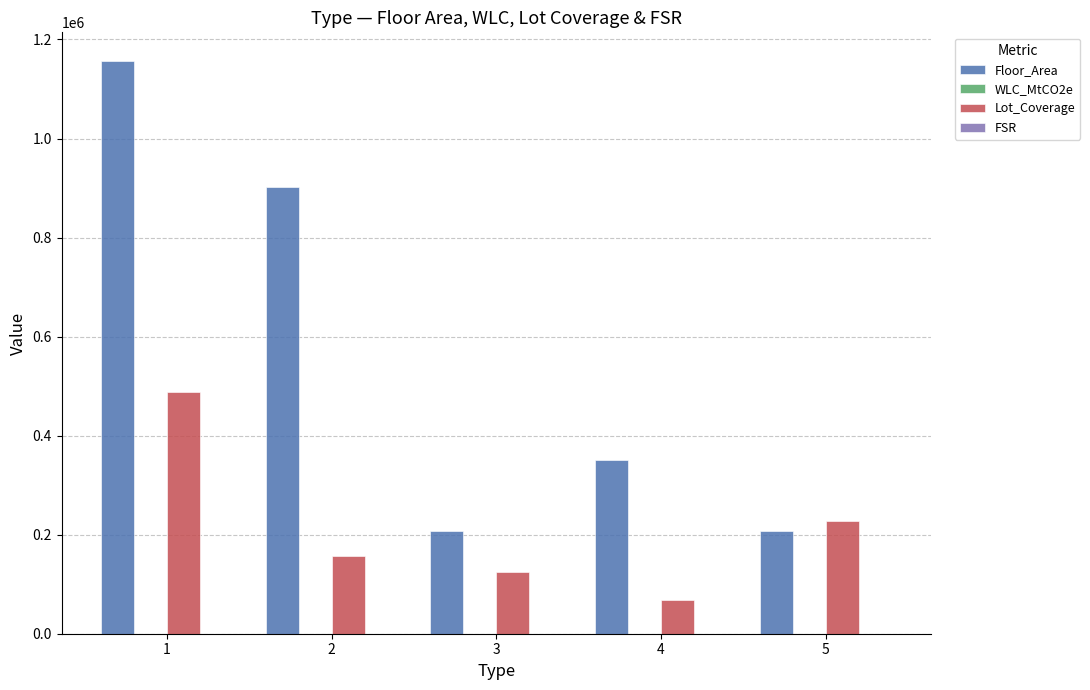

Count the number of categories in the chart.

5